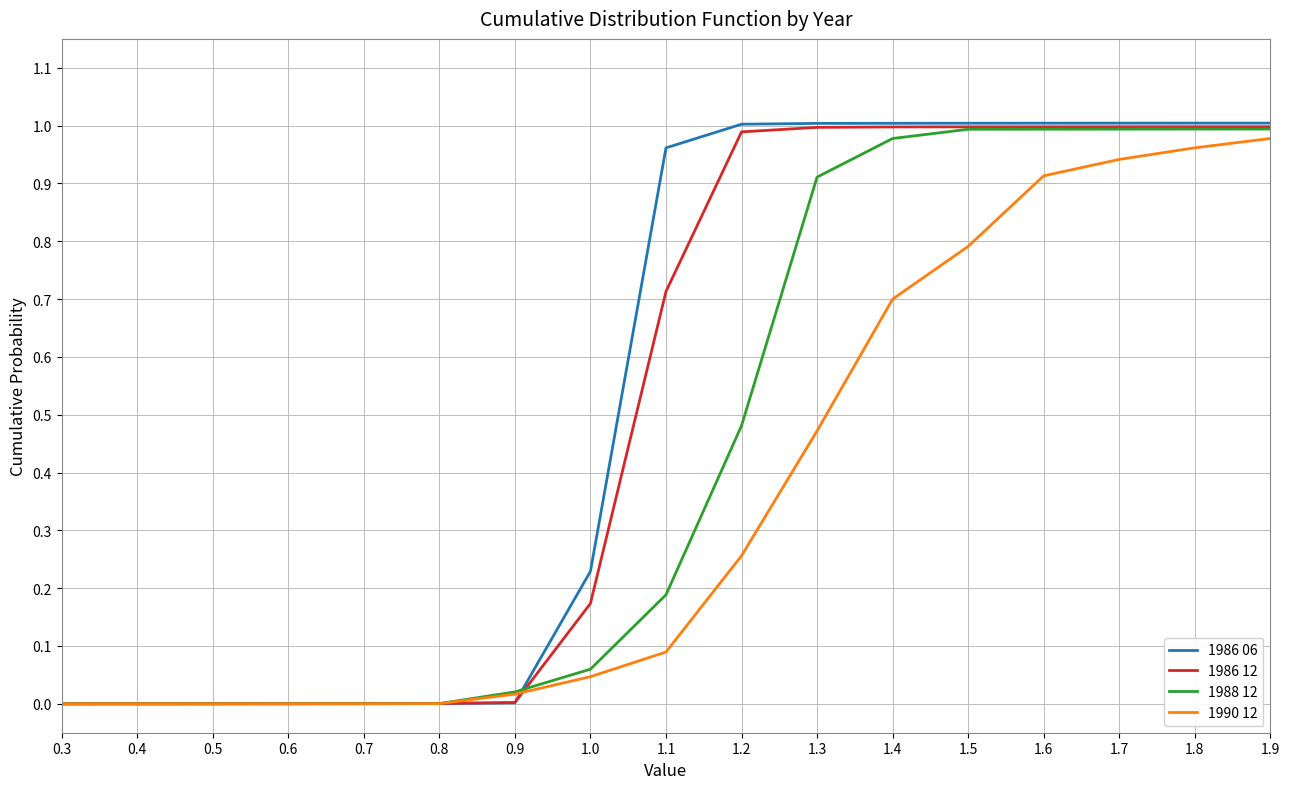

What position from the right is 1.9?

1